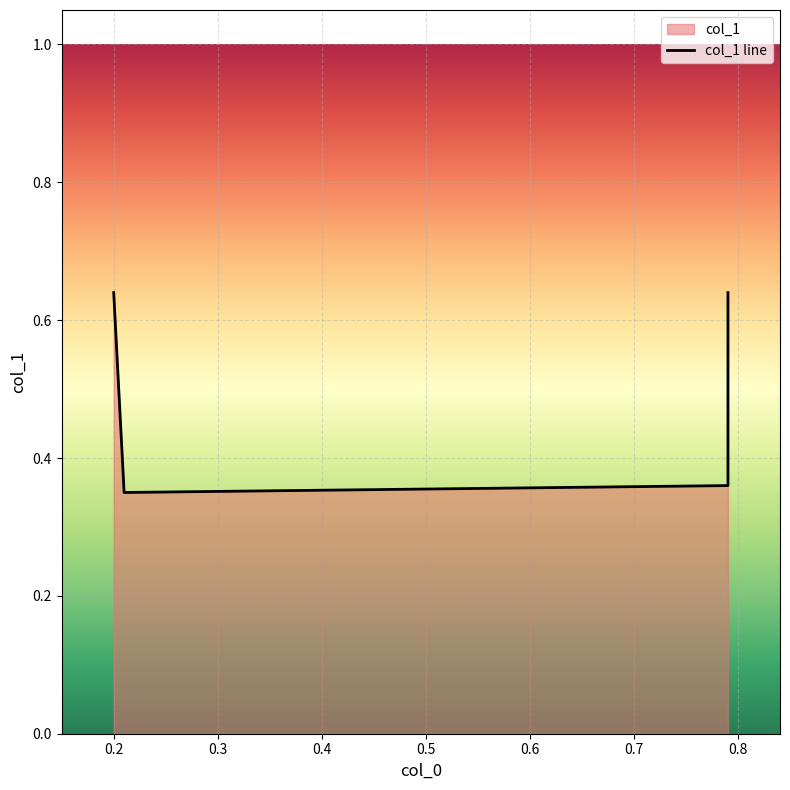

How many lines are shown in the chart?

1